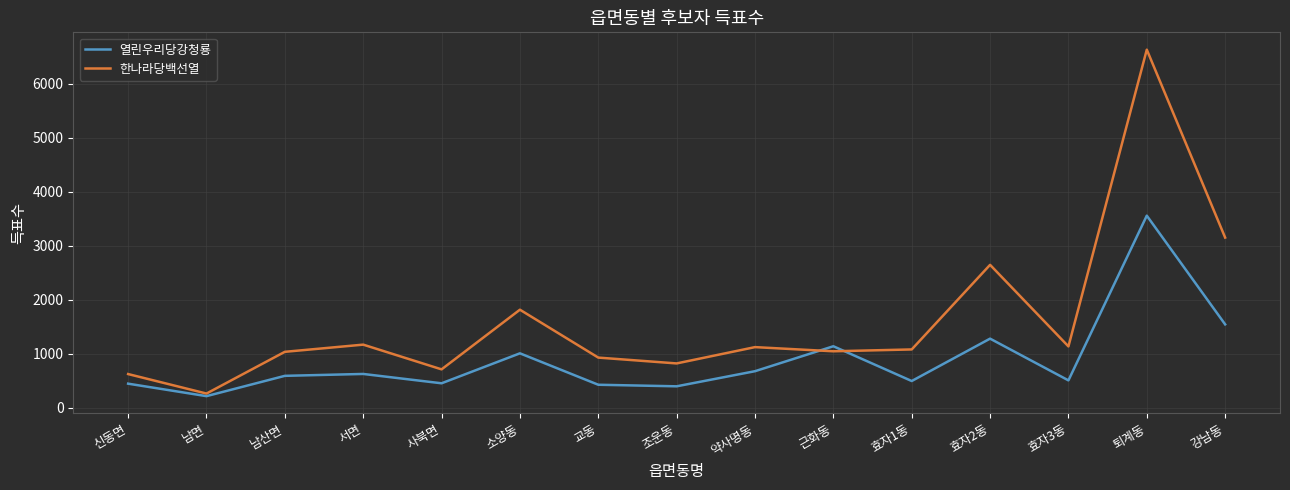

How many lines are shown in the chart?

2